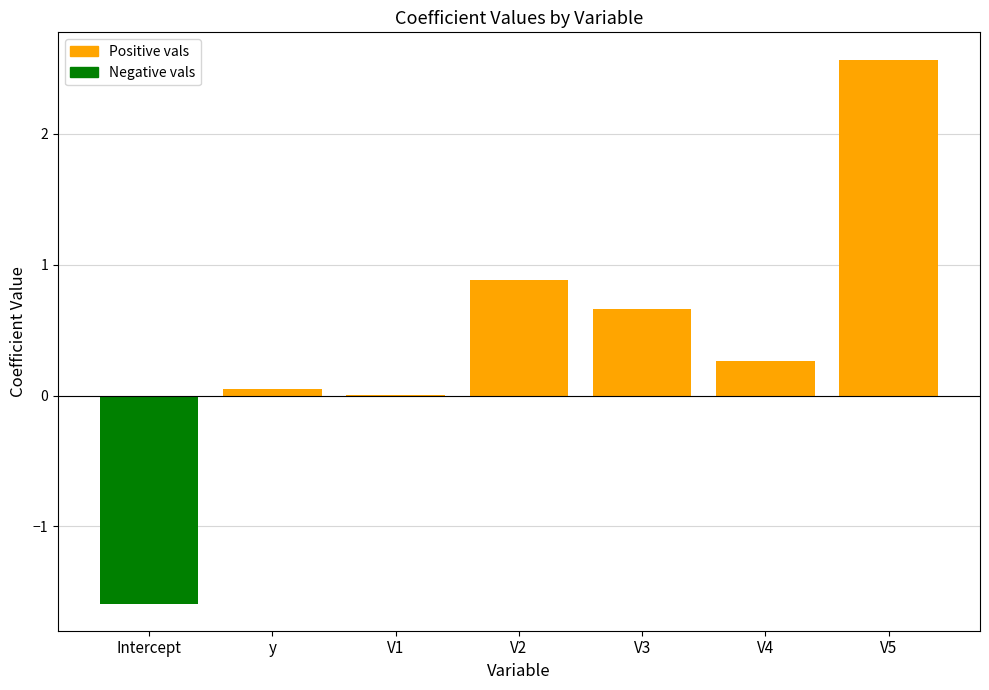

The value at y is 0.0. True or false?

True